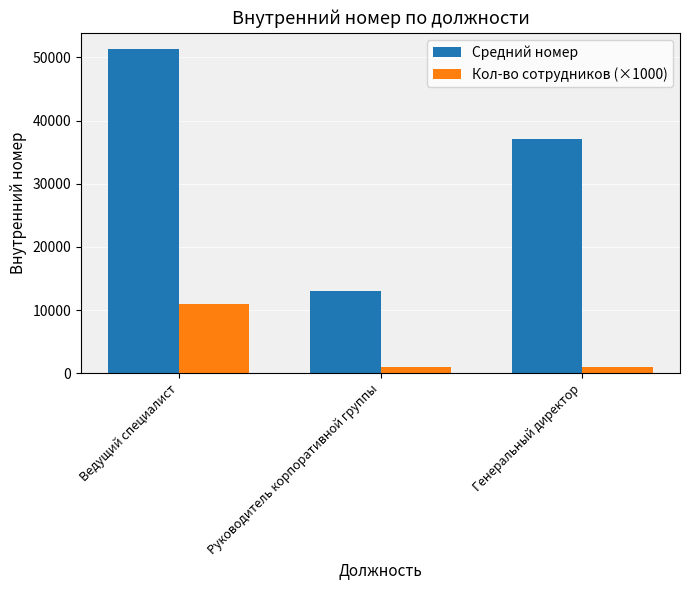

Which series has the widest spread of values?

Средний номер